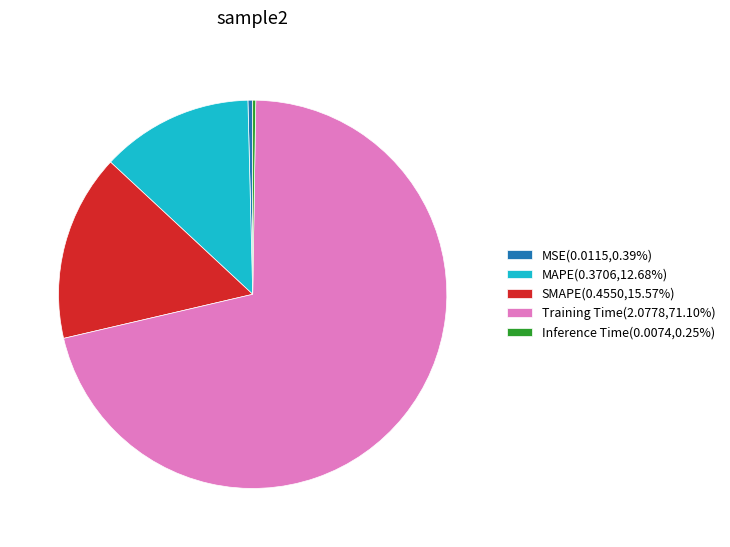

Is there any slice that represents more than half of the pie?

Yes